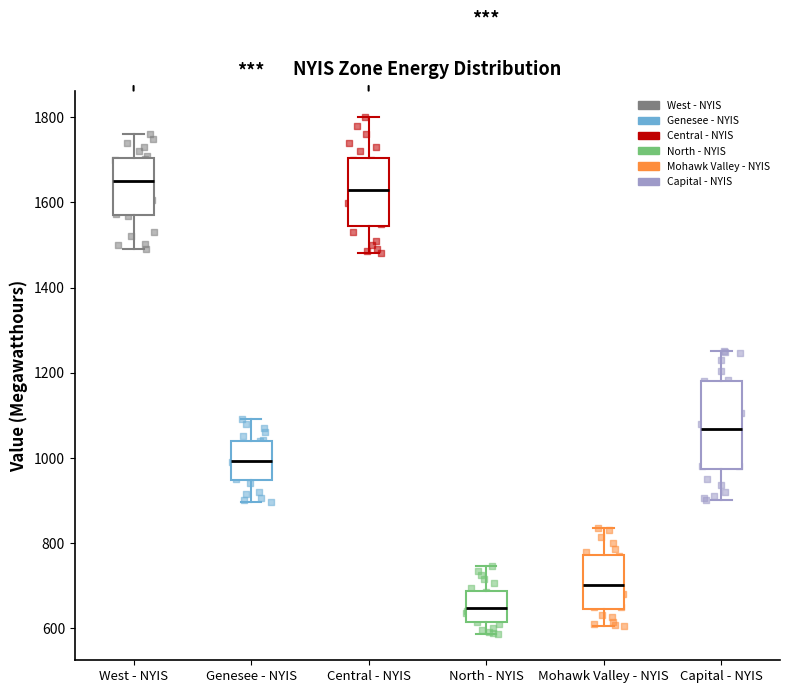

Reading left to right, read every box against the y-axis: the position of its median line, the range the box covers, and the ends of its whiskers. The values are not printed on the chart, so give them approximately, as read against the axis.

West - NYIS: median 1660, box 1580 to 1700, whiskers 1500 to 1760
Genesee - NYIS: median 1000, box 940 to 1040, whiskers 900 to 1100
Central - NYIS: median 1640, box 1540 to 1700, whiskers 1480 to 1800
North - NYIS: median 640, box 620 to 680, whiskers 580 to 740
Mohawk Valley - NYIS: median 700, box 640 to 780, whiskers 600 to 840
Capital - NYIS: median 1060, box 980 to 1180, whiskers 900 to 1260